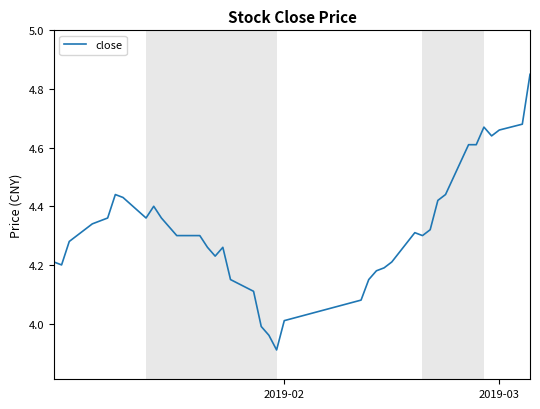

What is the difference between the maximum and minimum values?

0.9